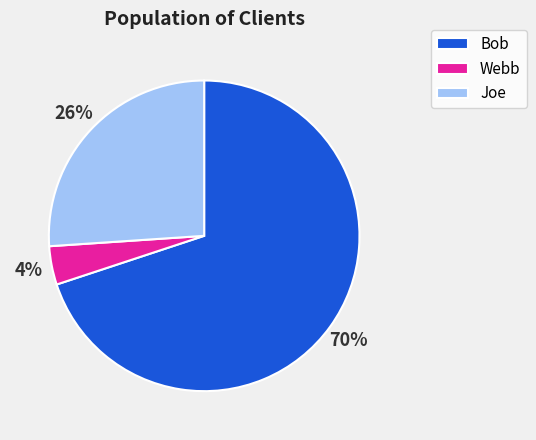

Which slice is the smallest?

Webb